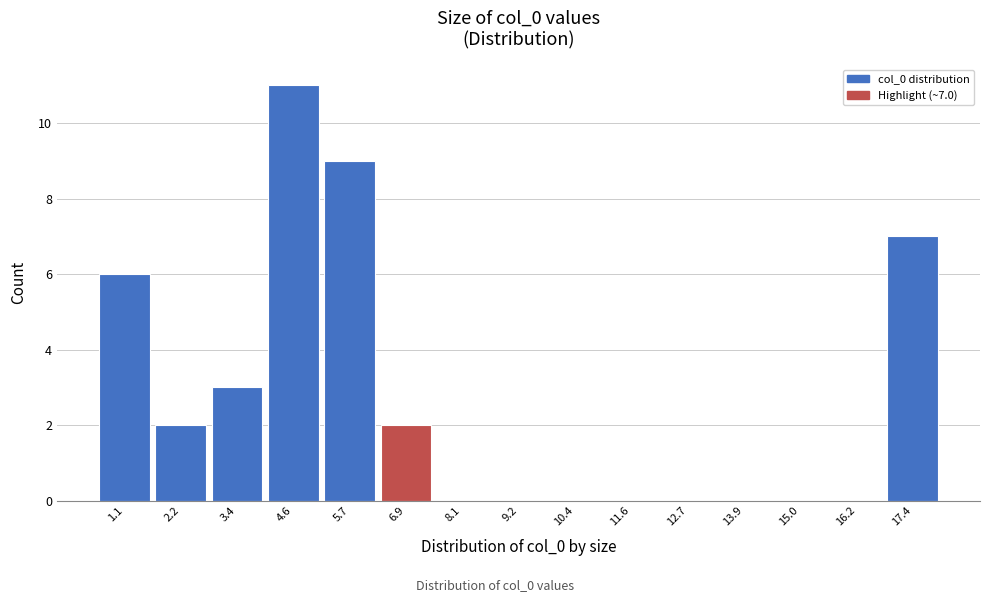

Reading left to right, transcribe all the data shown in this chart.

1.1=6	2.2=2	3.4=3	4.6=11	5.7=9	6.9=2	8.1=0	9.2=0	10.4=0	11.6=0	12.7=0	13.9=0	15.0=0	16.2=0	17.4=7